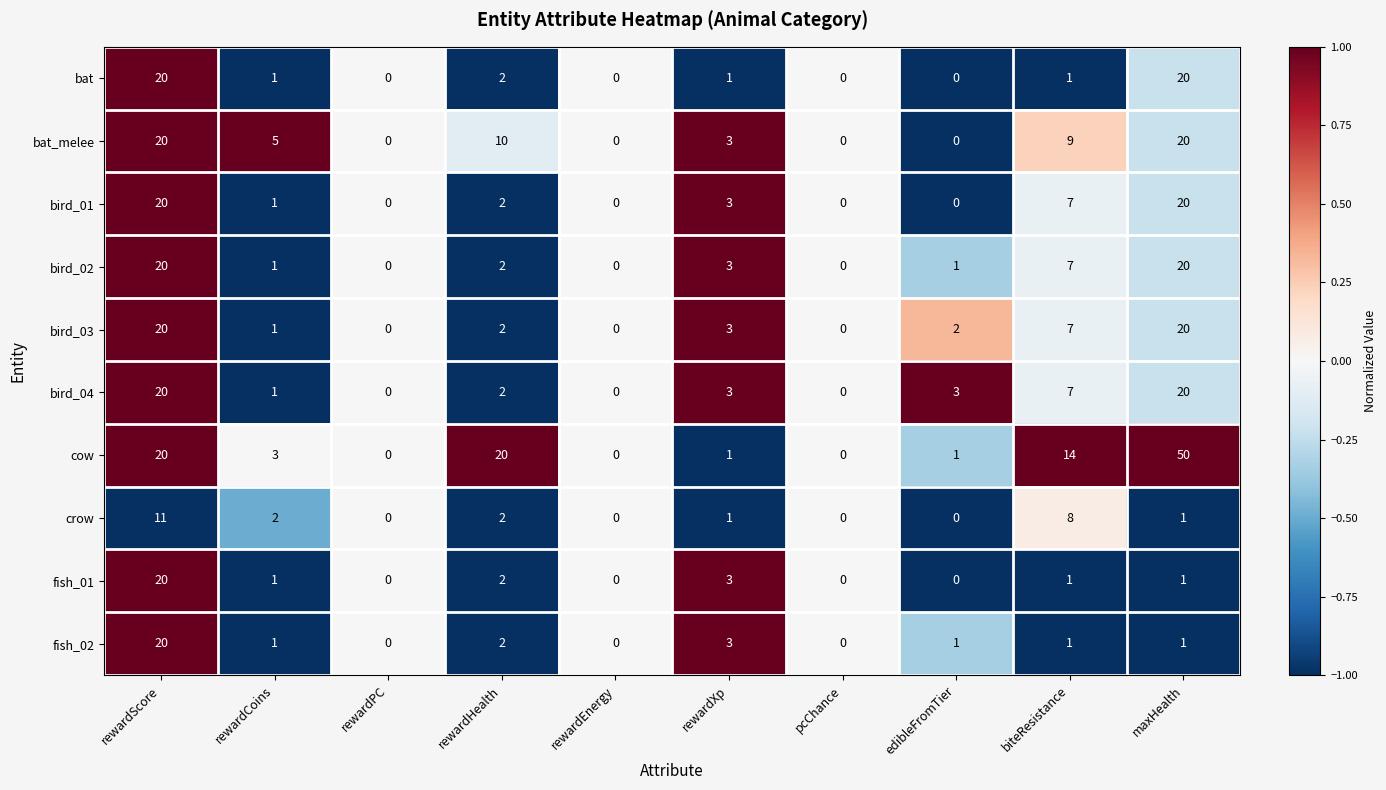

Count the number of data series in this chart.

10